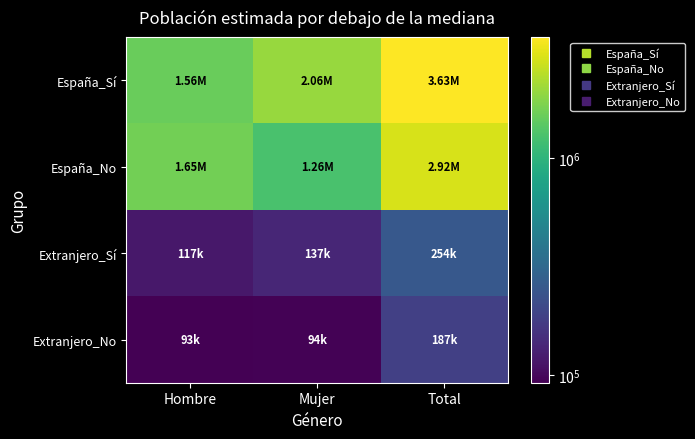

At Total, list the series in order from smallest to largest.

Extranjero_No, Extranjero_Sí, España_No, España_Sí